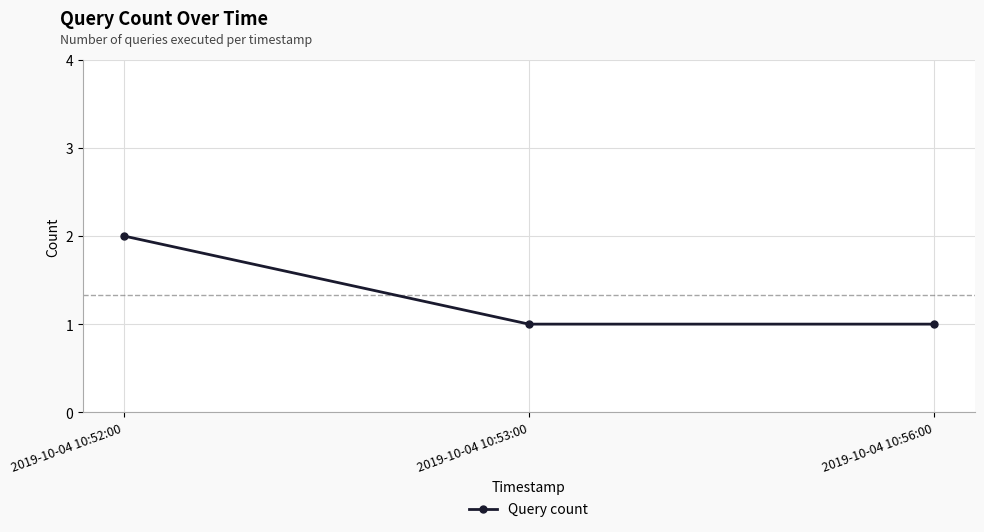

What is the label of the 3rd point from the right?

2019-10-04 10:52:00